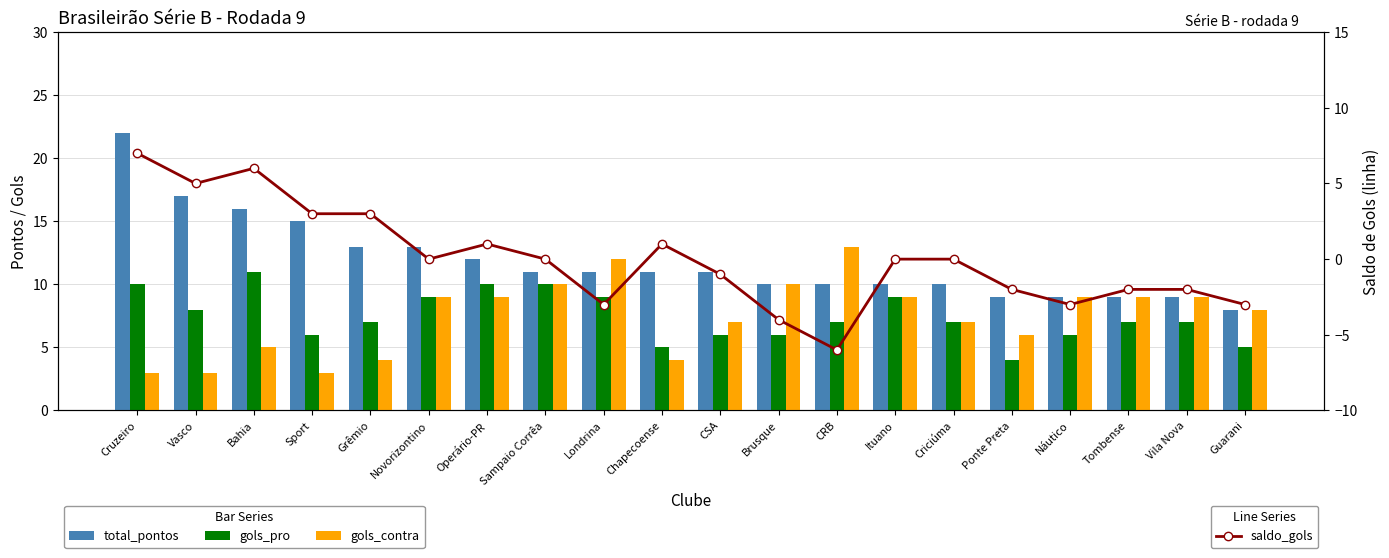

Are the bars grouped side by side (vs. stacked)?

Yes